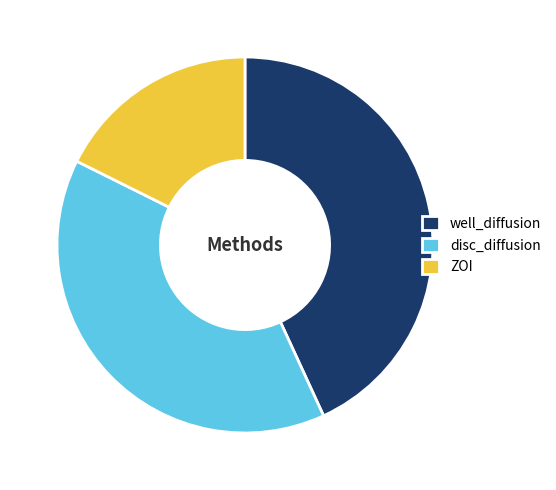

Is the sum of disc_diffusion and ZOI greater than half?

Yes